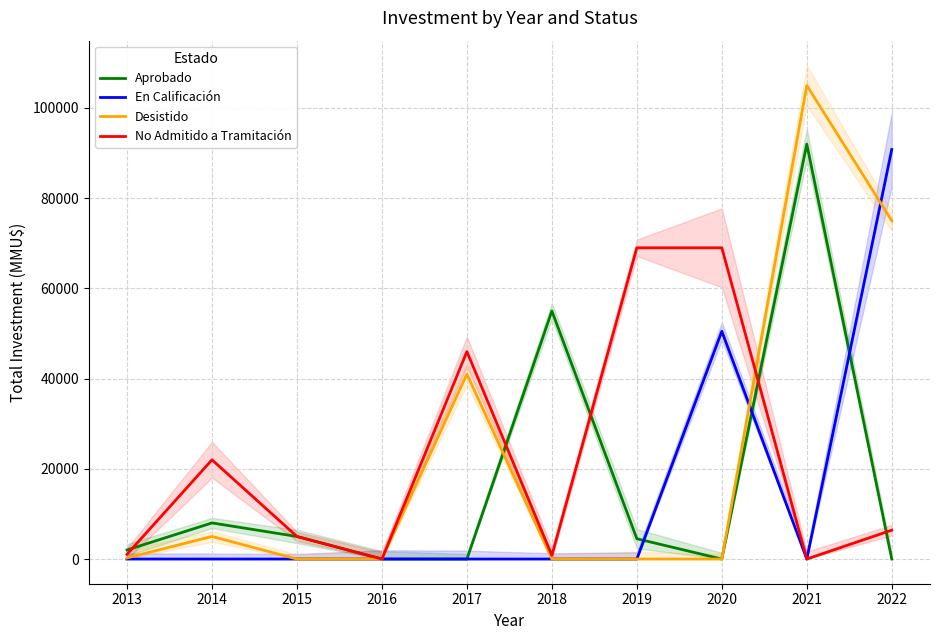

True or false: En Calificación has more than 2 interior local peaks.

False